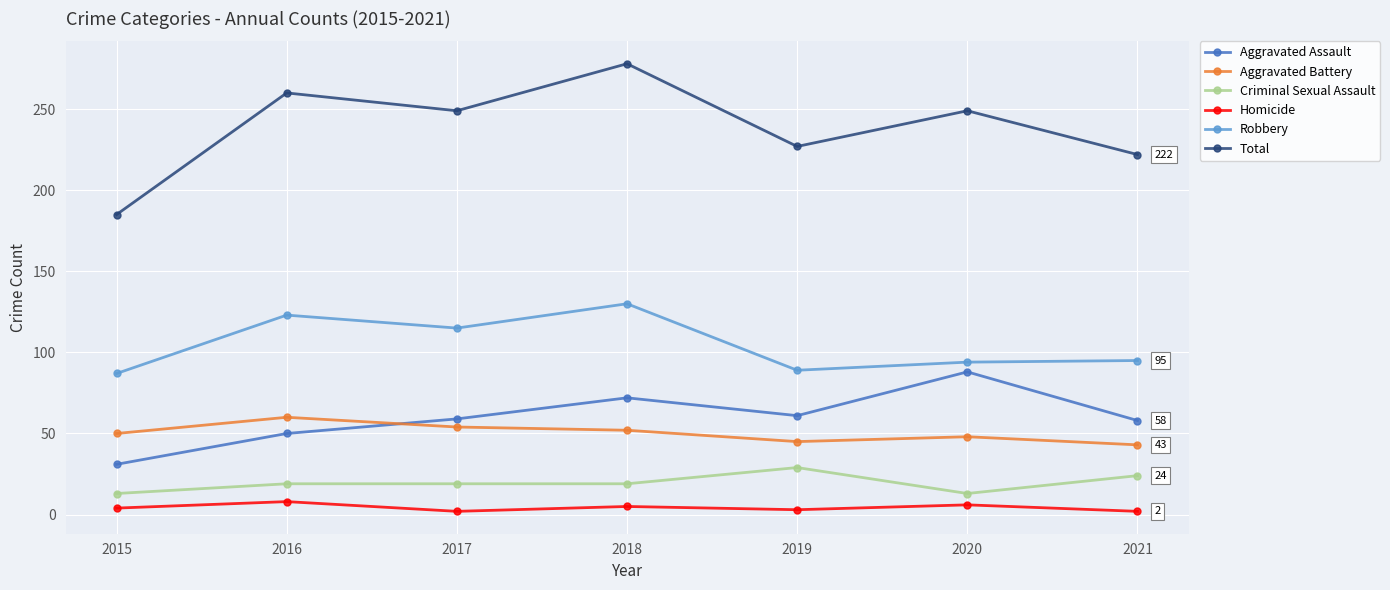

What is the maximum value shown in the chart?

278